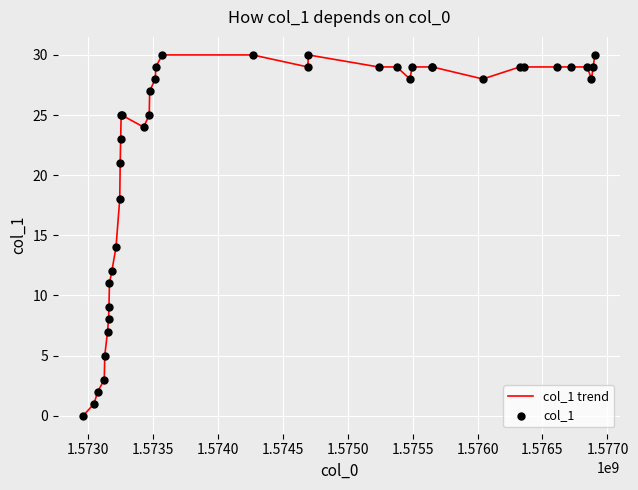

What is the maximum value shown in the chart?

30